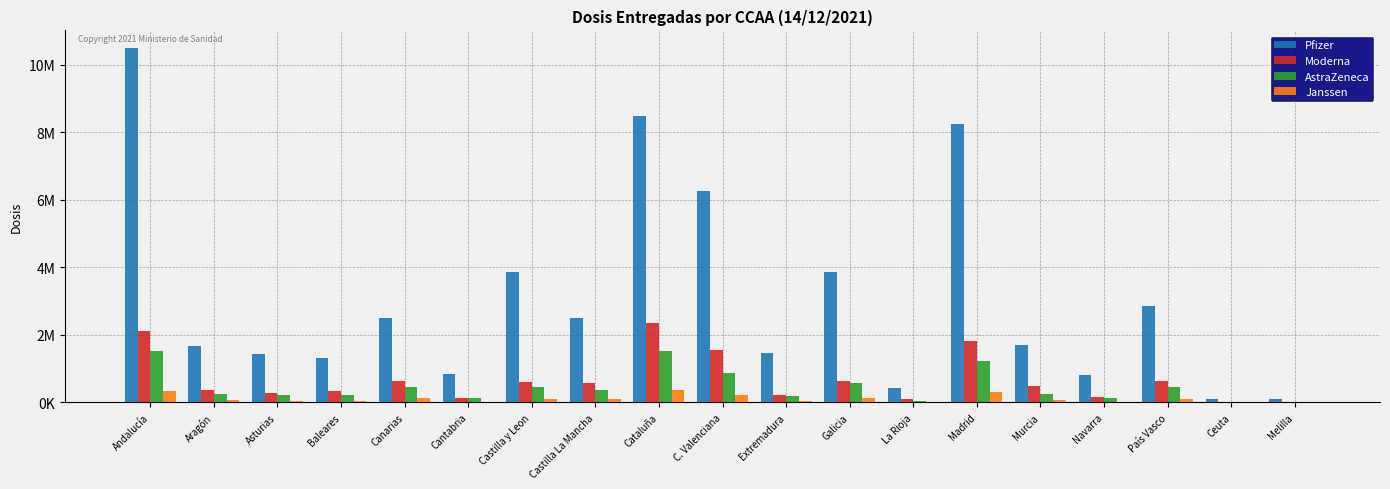

Is it true that Janssen equals 521849 at Madrid?

False